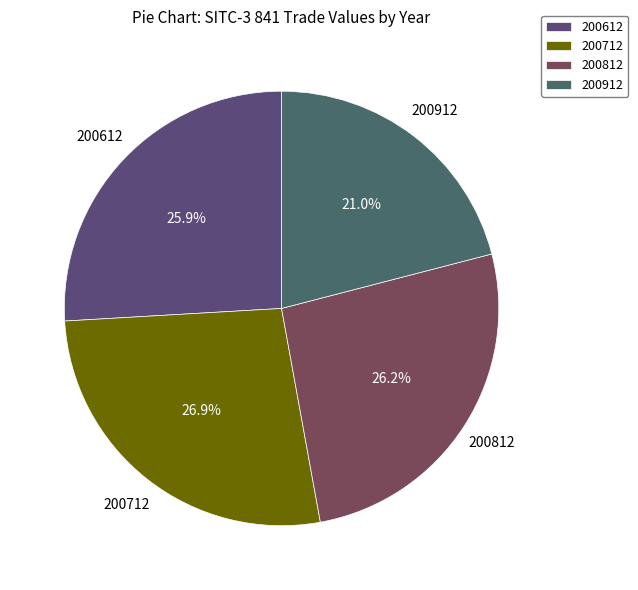

Does any single category account for the majority?

No